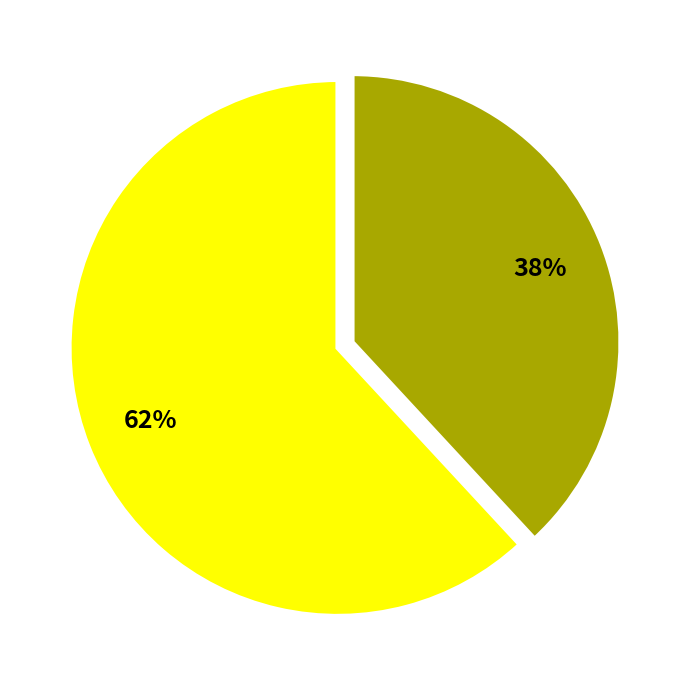

Does any single category account for the majority?

Yes